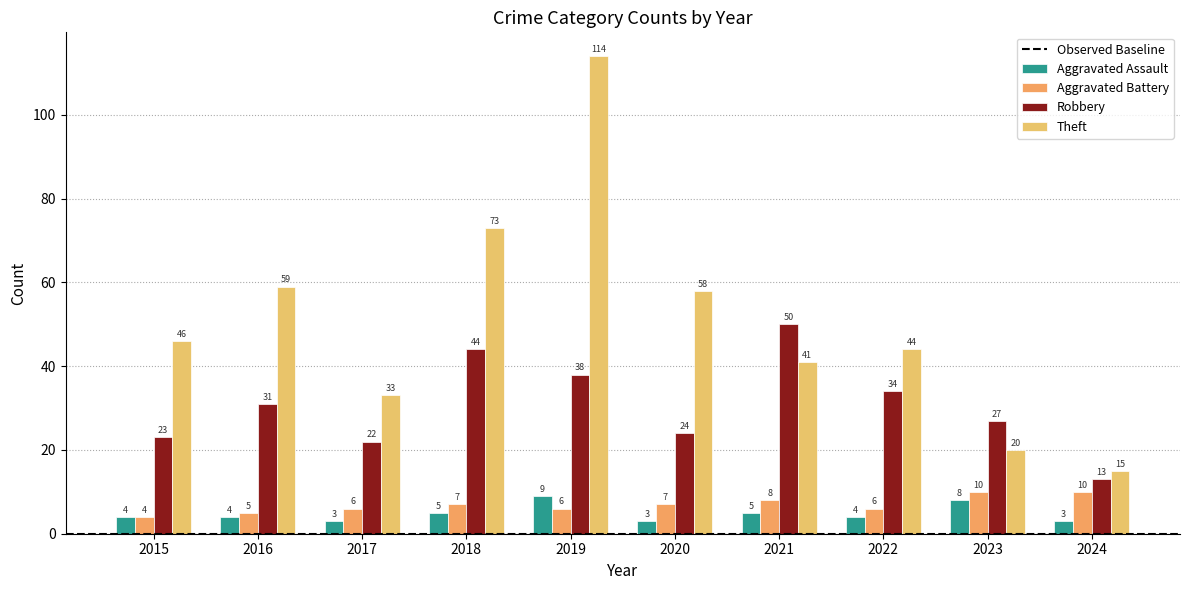

What is the greatest value displayed?

114